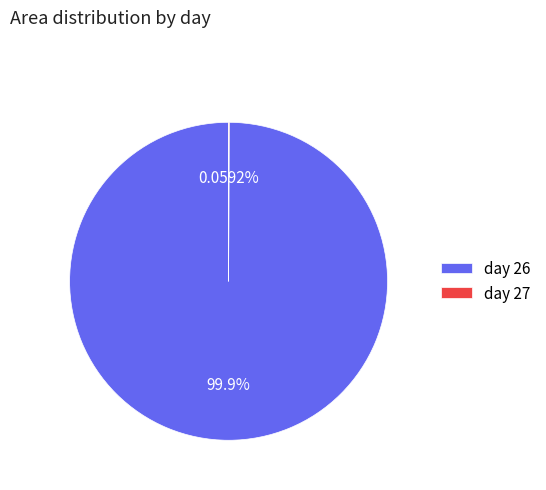

Is there any slice that represents more than half of the pie?

Yes